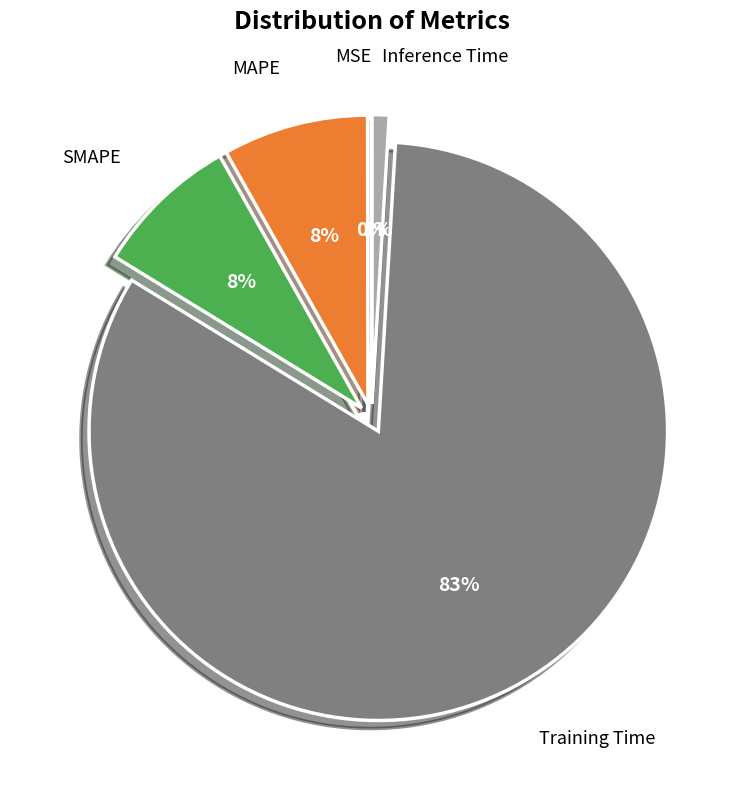

To the nearest percent, what is the average slice percentage?

20%